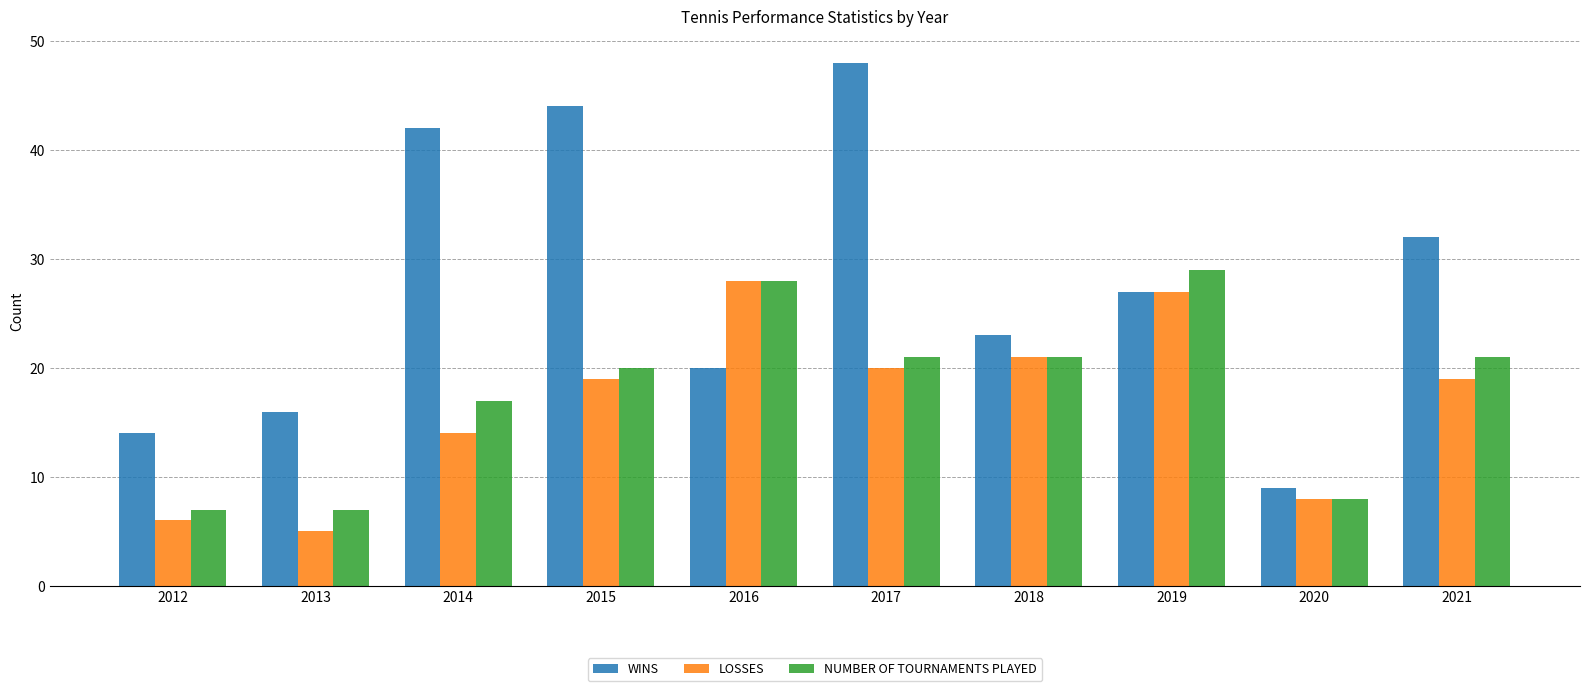

Rank the series by their maximum value, from lowest to highest.

LOSSES, NUMBER OF TOURNAMENTS PLAYED, WINS